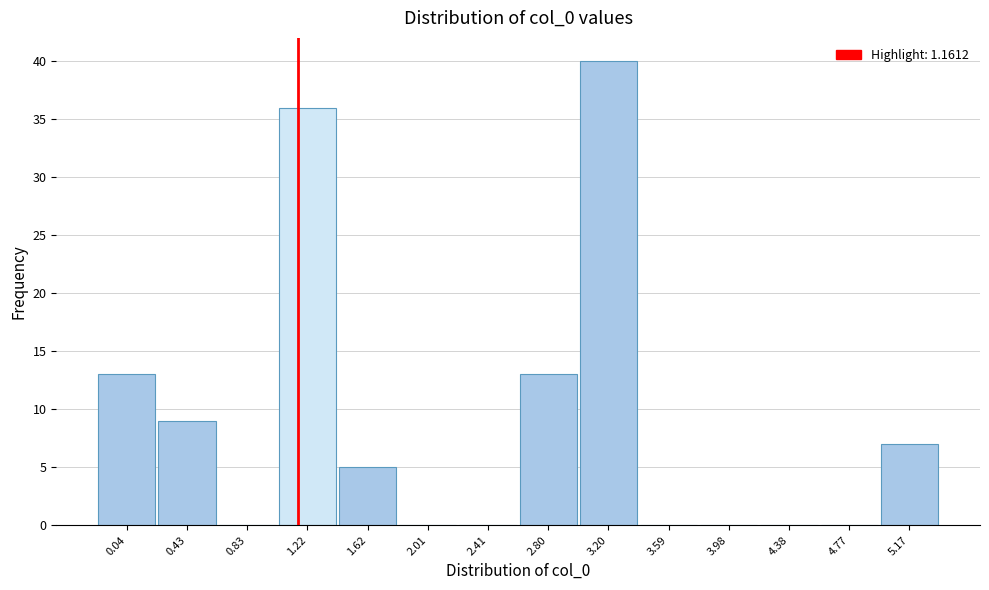

Reading left to right, list every bar in this chart as the range it spans on the x-axis followed by its height. Neither the bar edges nor the heights are printed on the chart, so give them approximately, as read against the axes.

-0.15 to 0.25: 13
0.25 to 0.65: 9
0.65 to 1.00: 0
1.00 to 1.40: 36
1.40 to 1.80: 5
1.80 to 2.20: 0
2.20 to 2.60: 0
2.60 to 3.00: 13
3.00 to 3.40: 40
3.40 to 3.80: 0
3.80 to 4.20: 0
4.20 to 4.60: 0
4.60 to 4.95: 0
4.95 to 5.35: 7